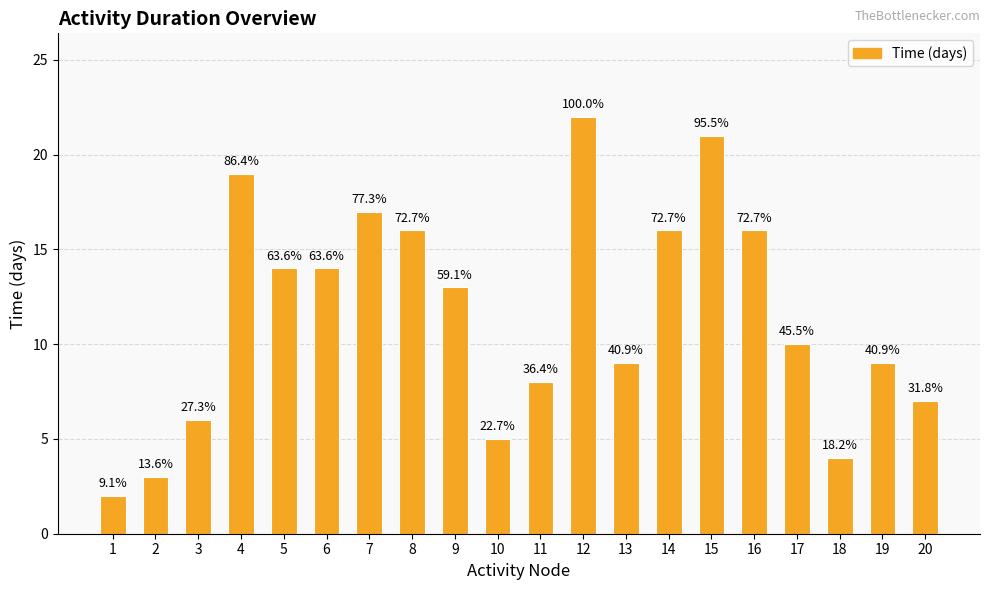

Rank the categories by value from highest to lowest.

12, 15, 4, 7, 8, 14, 16, 5, 6, 9, 17, 13, 19, 11, 20, 3, 10, 18, 2, 1